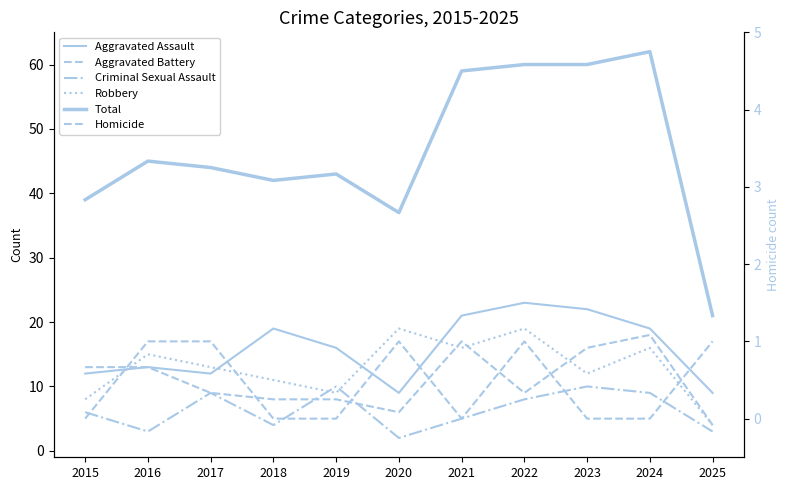

Which has a higher value, 2024 or 2015?

2024